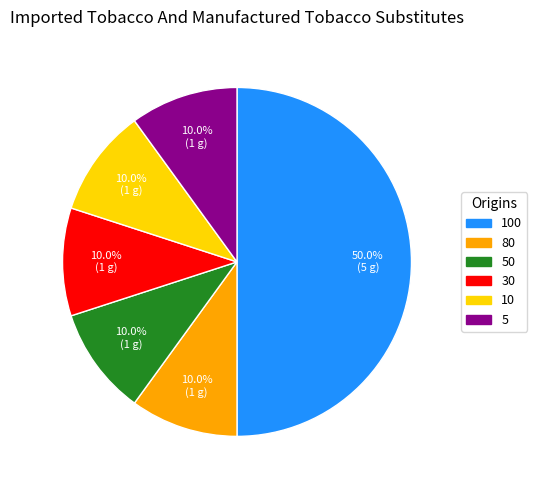

Is the sum of 80 and 10 greater than half?

No